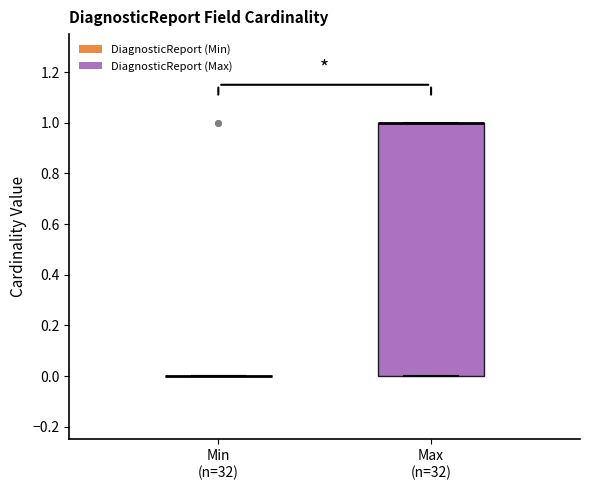

Comparing the boxes themselves (not the whiskers), which one is the tallest?

Max (n=32)